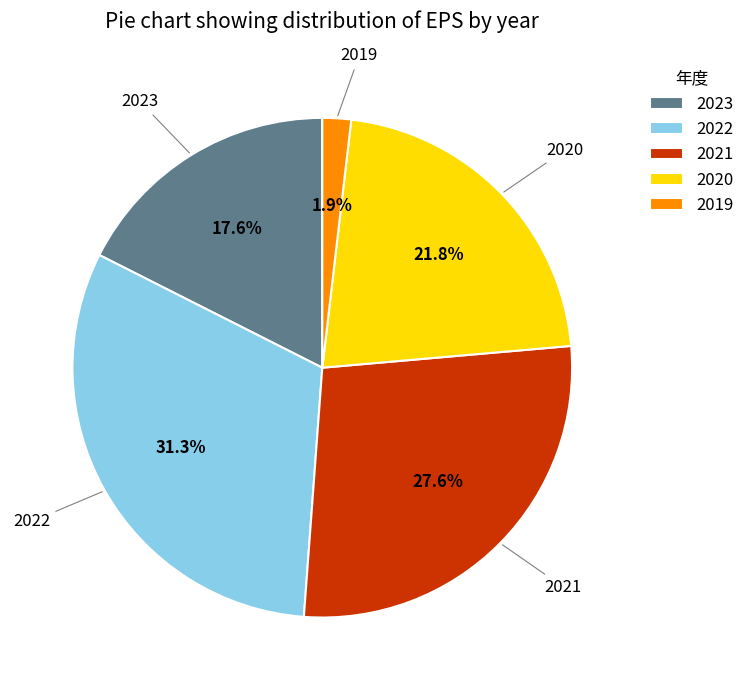

To the nearest percent, what is the average slice percentage?

20%